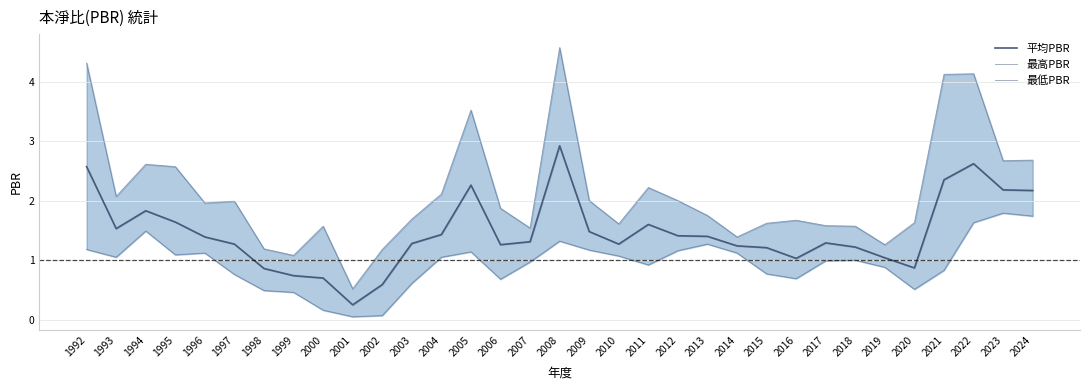

What is the sum of the 最低PBR values at 2010 and 1993?

2.1